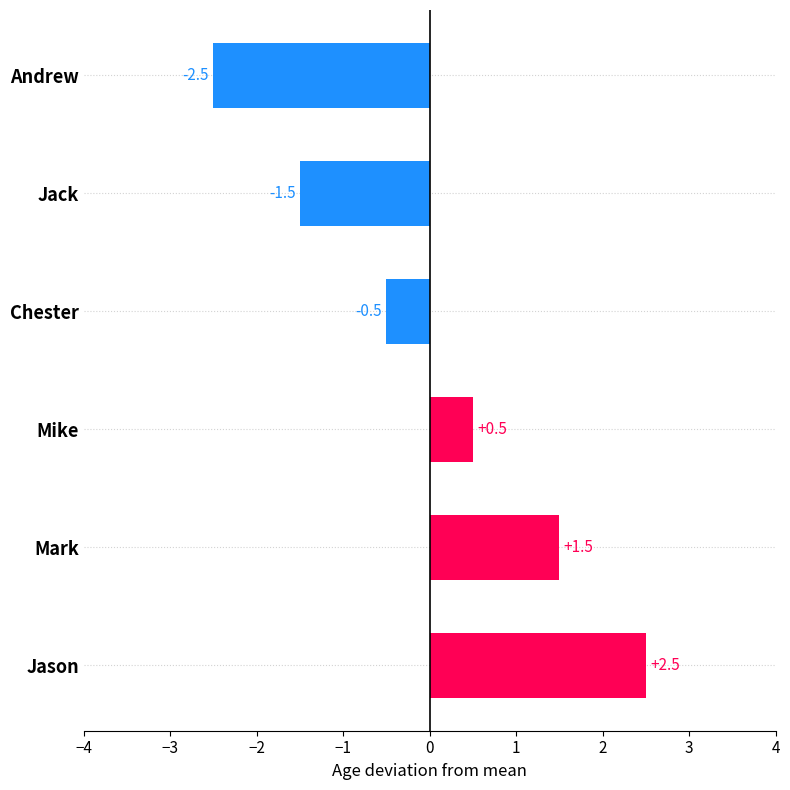

List the labels in order of value, largest first.

Jason, Mark, Mike, Chester, Jack, Andrew